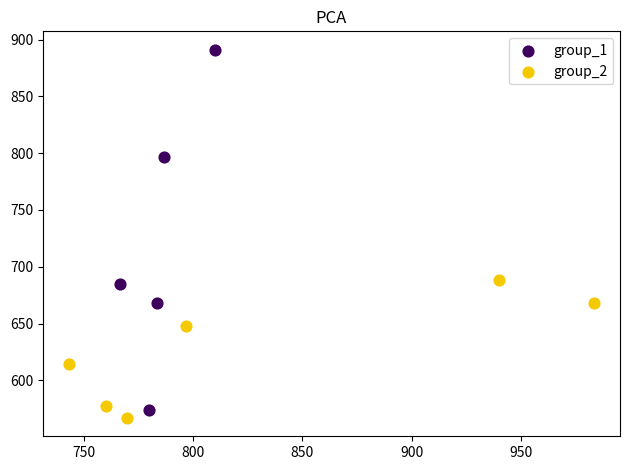

Which series has the widest spread of Y values?

group_1